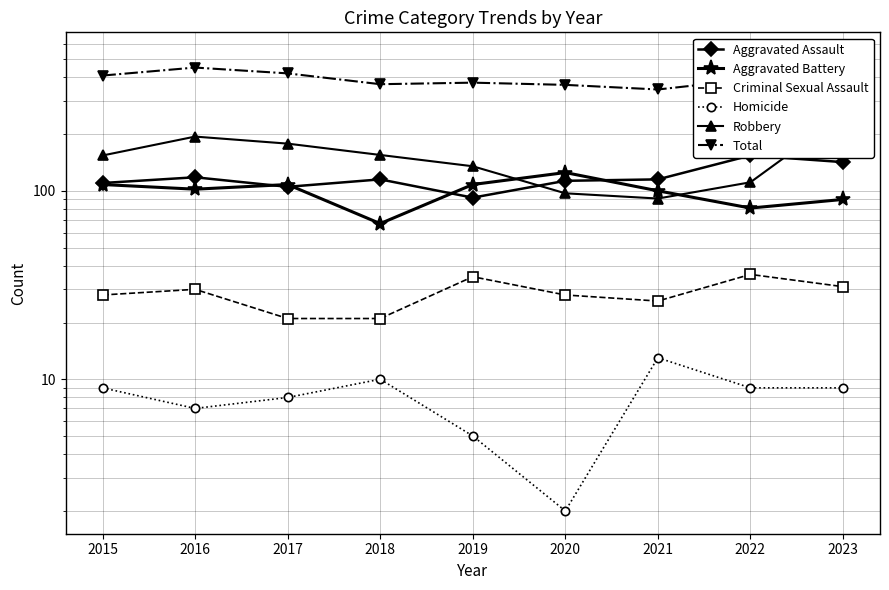

What is the minimum value shown in the chart?

2